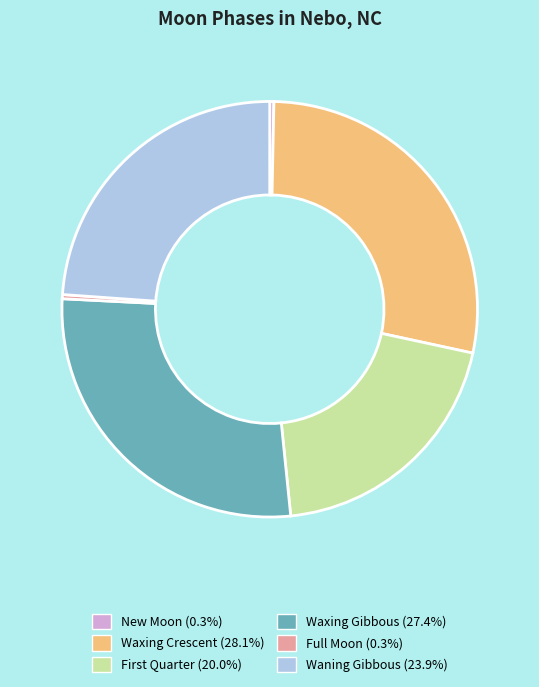

Count the number of slices in the pie.

6